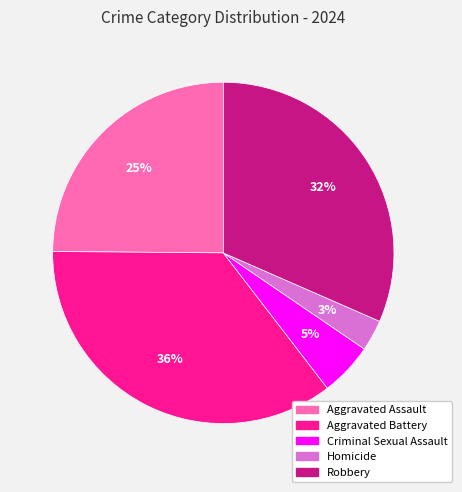

Is Robbery the majority of the pie?

No